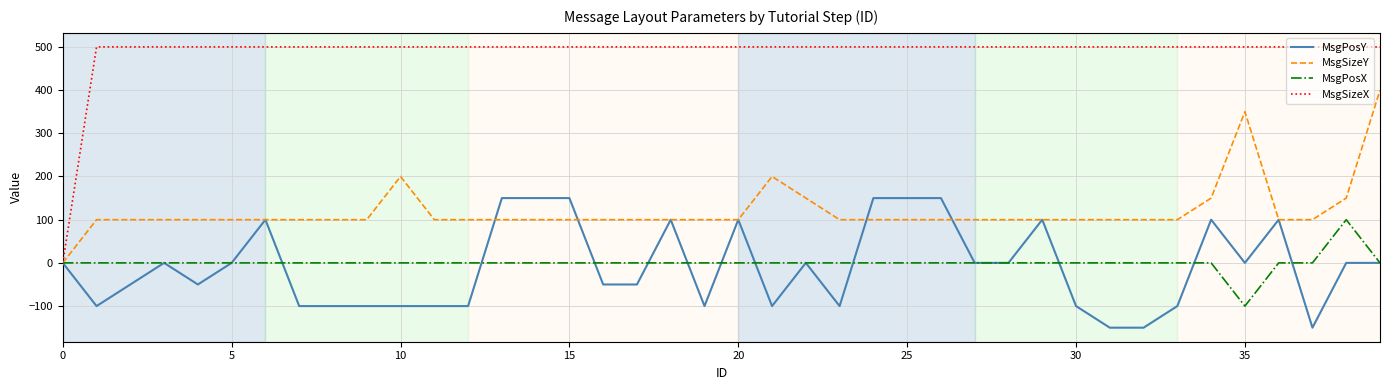

How many lines are shown in the chart?

4